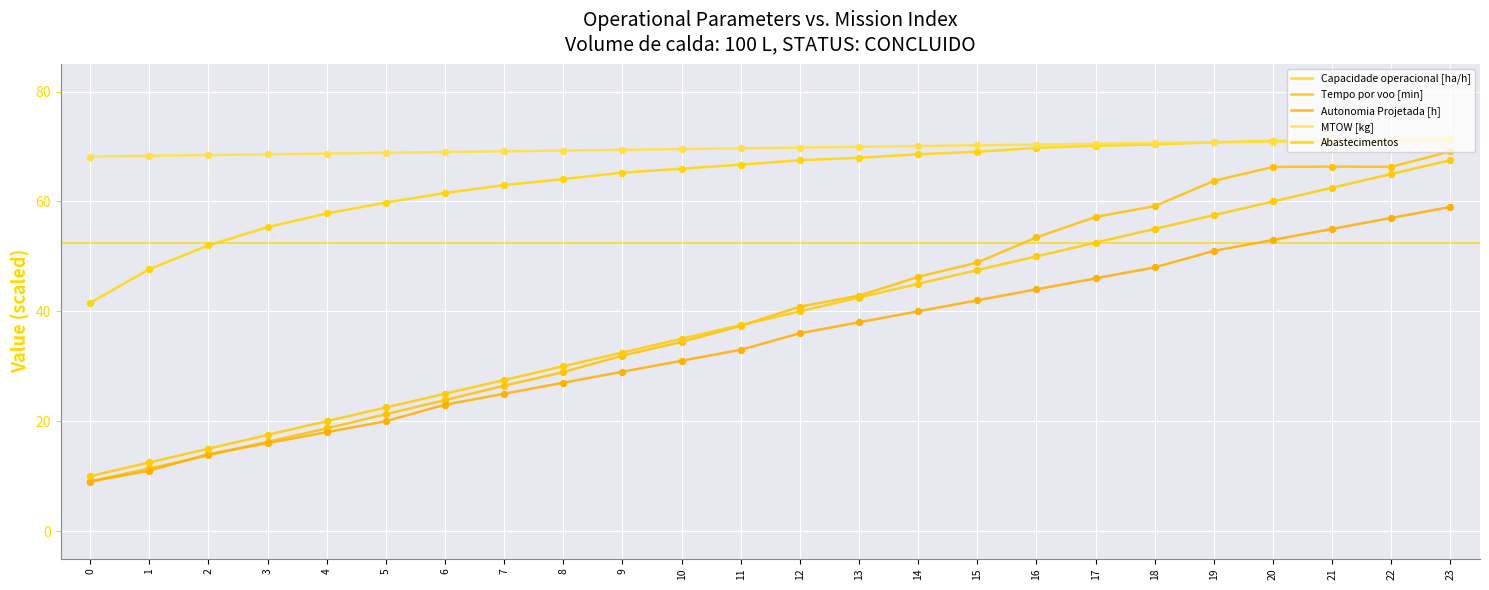

At which category is the sum across all series the highest?

23